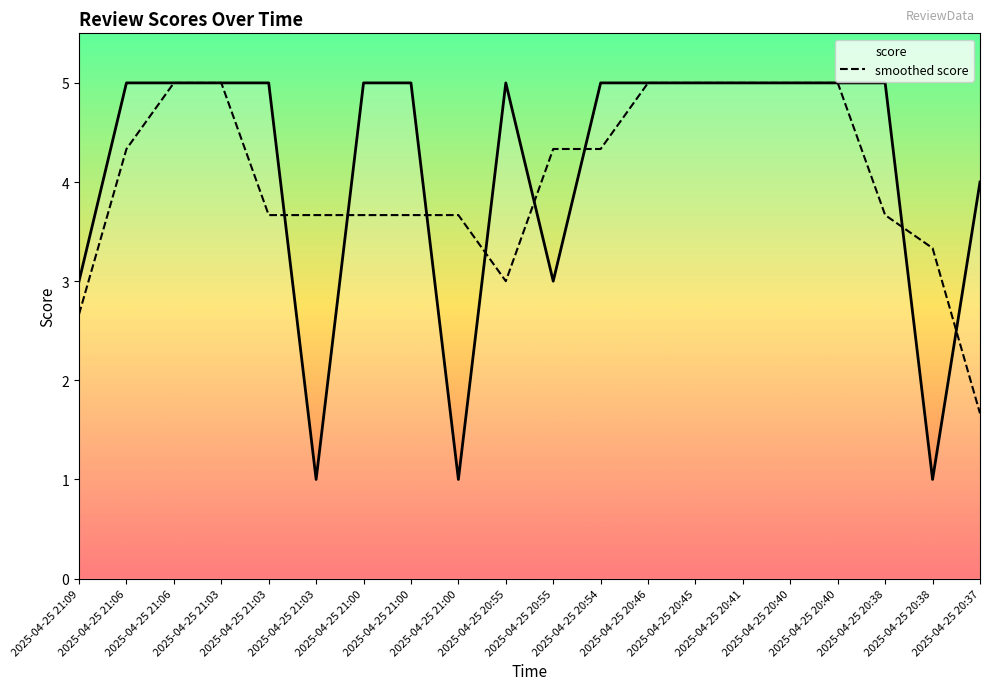

How many lines are shown in the chart?

2